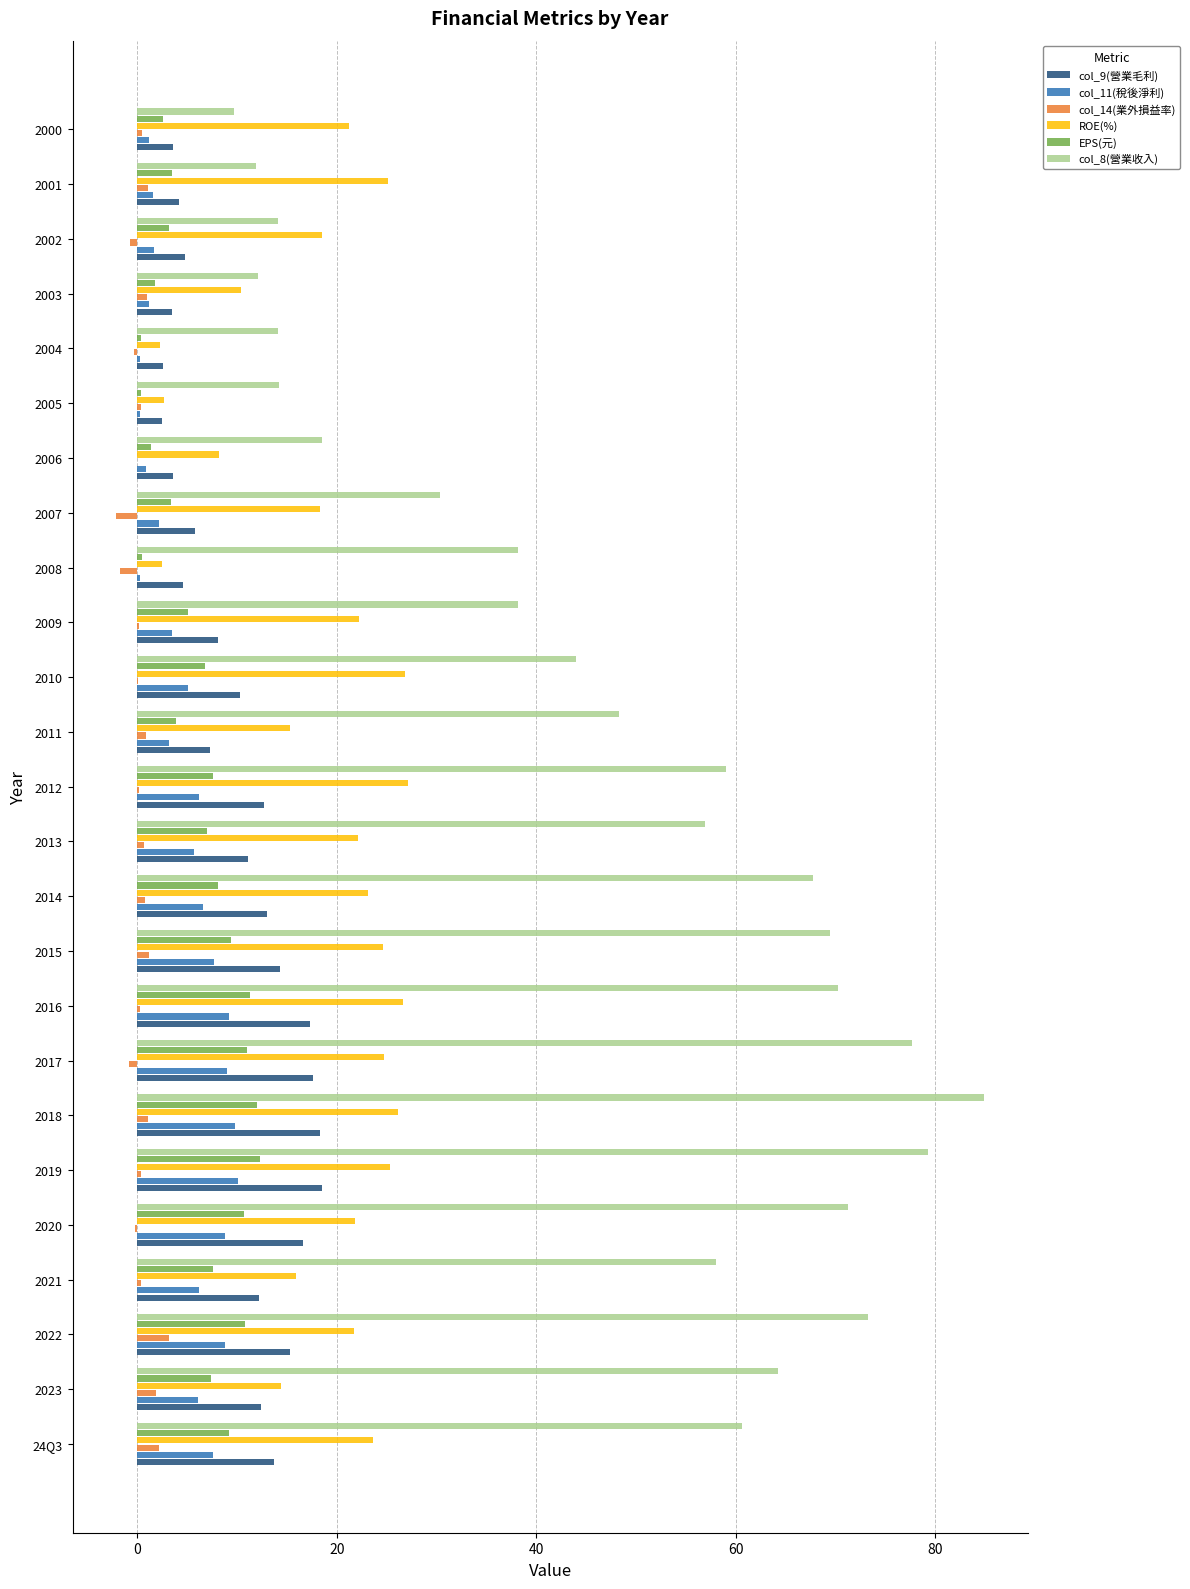

The col_11(稅後淨利) series shows 6.6 at 2014. True or false?

True